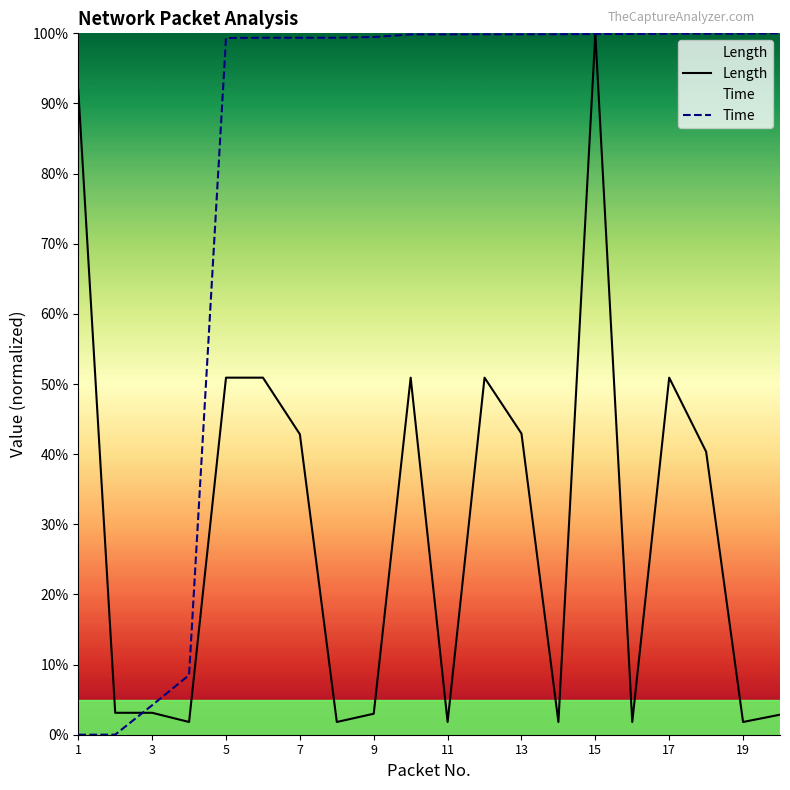

Does the chart display data point markers on the line(s)?

No